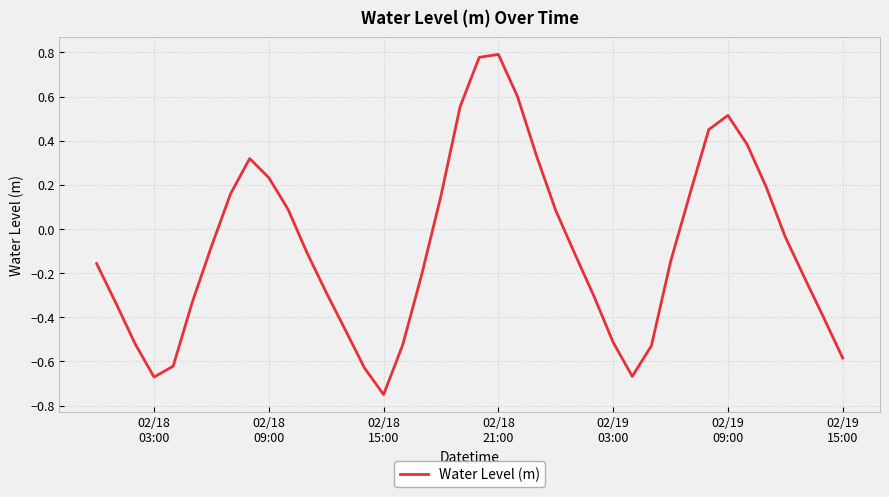

What is the difference between the maximum and minimum values?

1.5